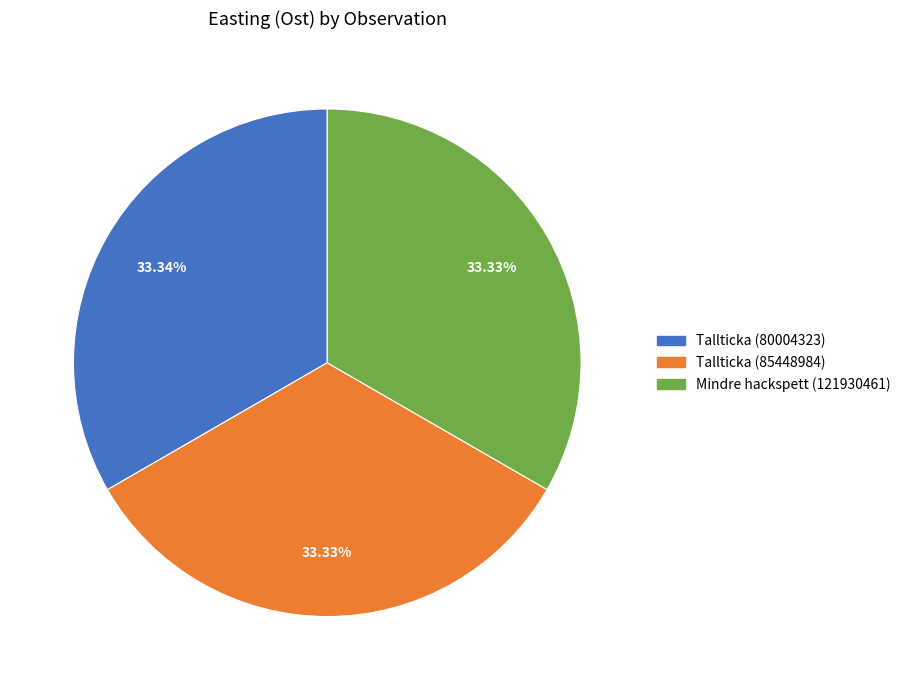

Is Mindre hackspett (121930461) the majority of the pie?

No